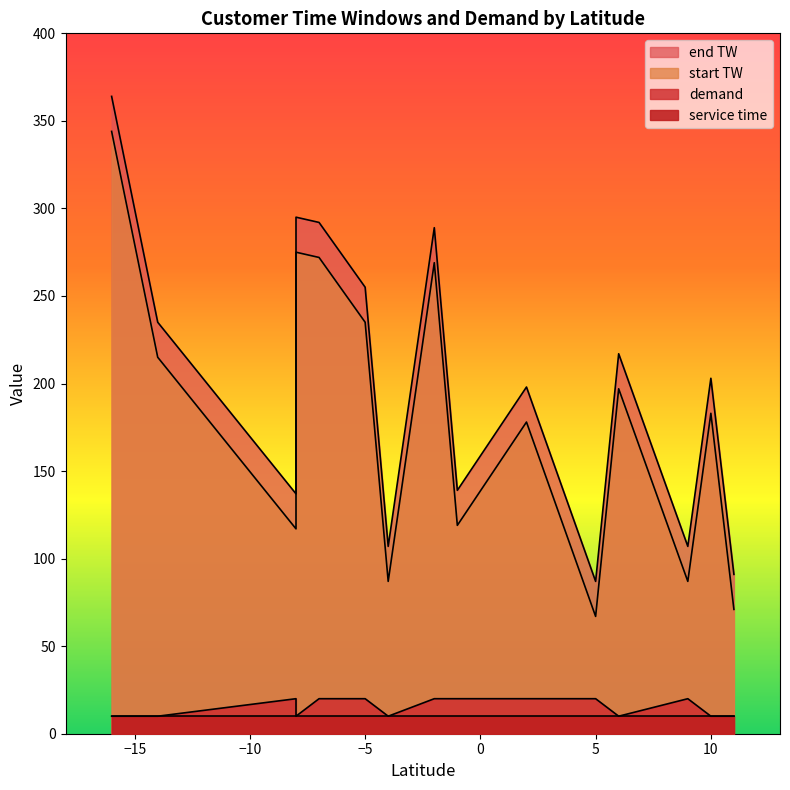

True or false: start TW has a value of 87 at -4.

True